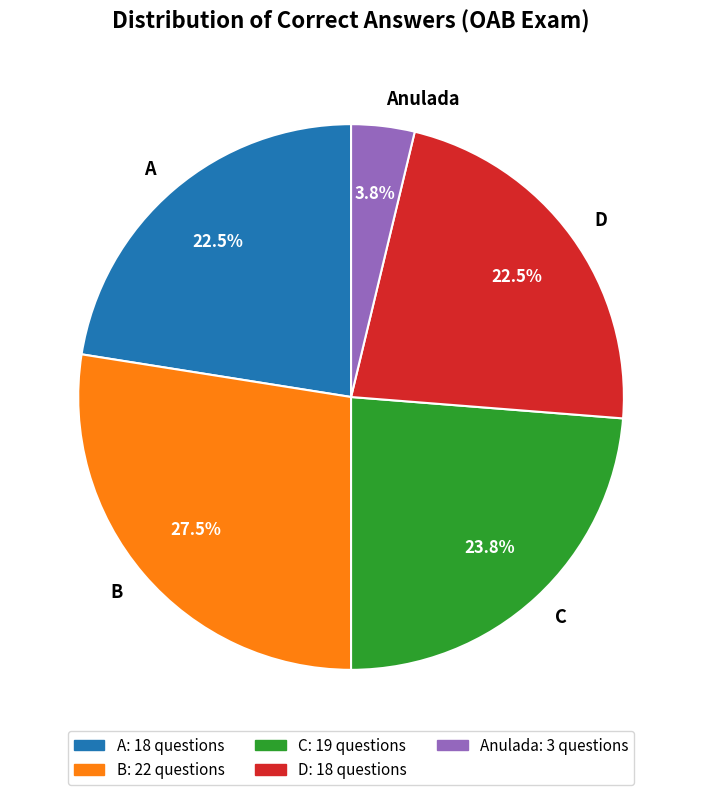

How many slices are in this pie chart?

5